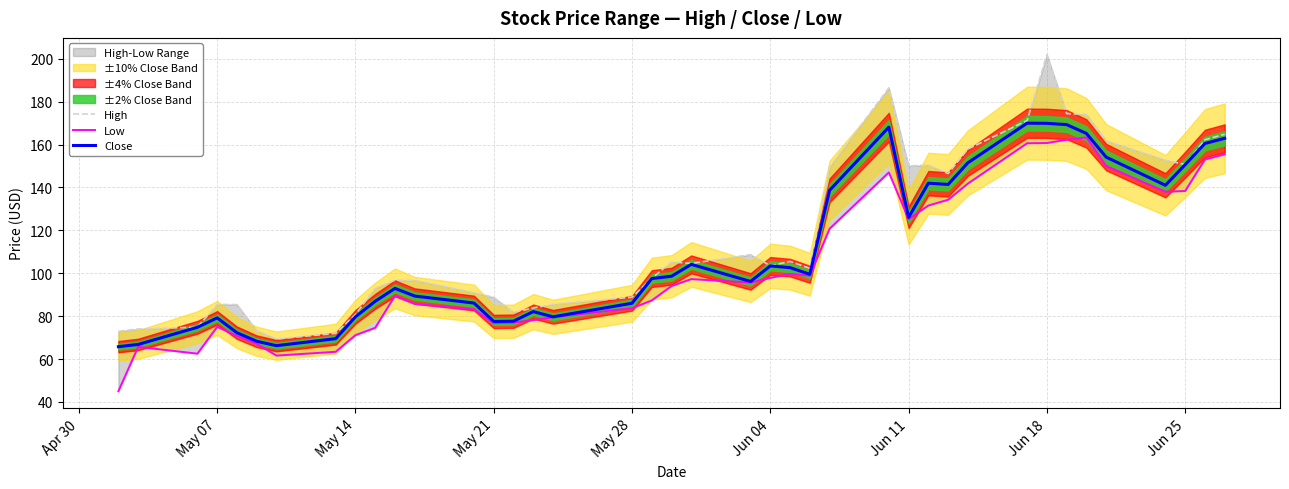

How many data points in Low are above 95?

20